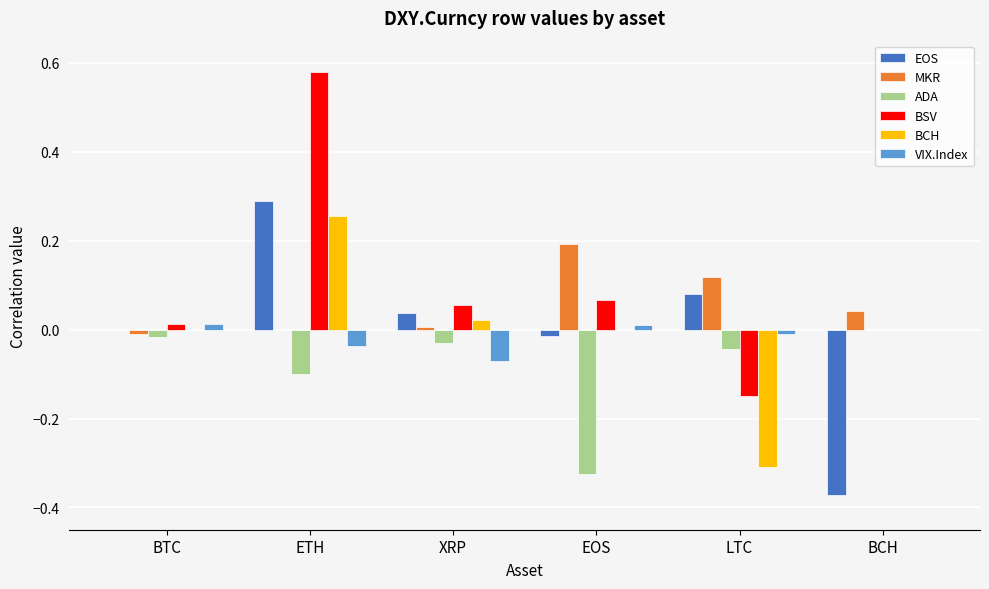

How many data points does each series have?

6